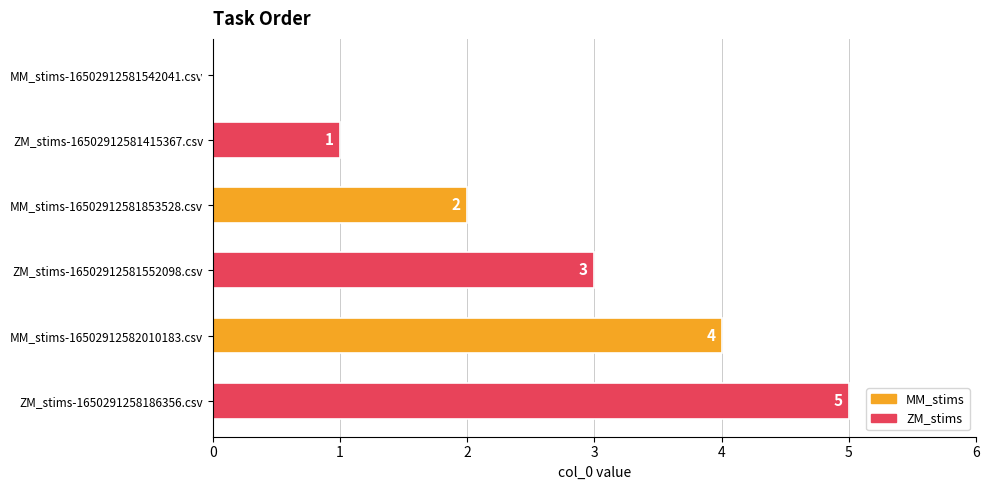

How many positive values are there?

5